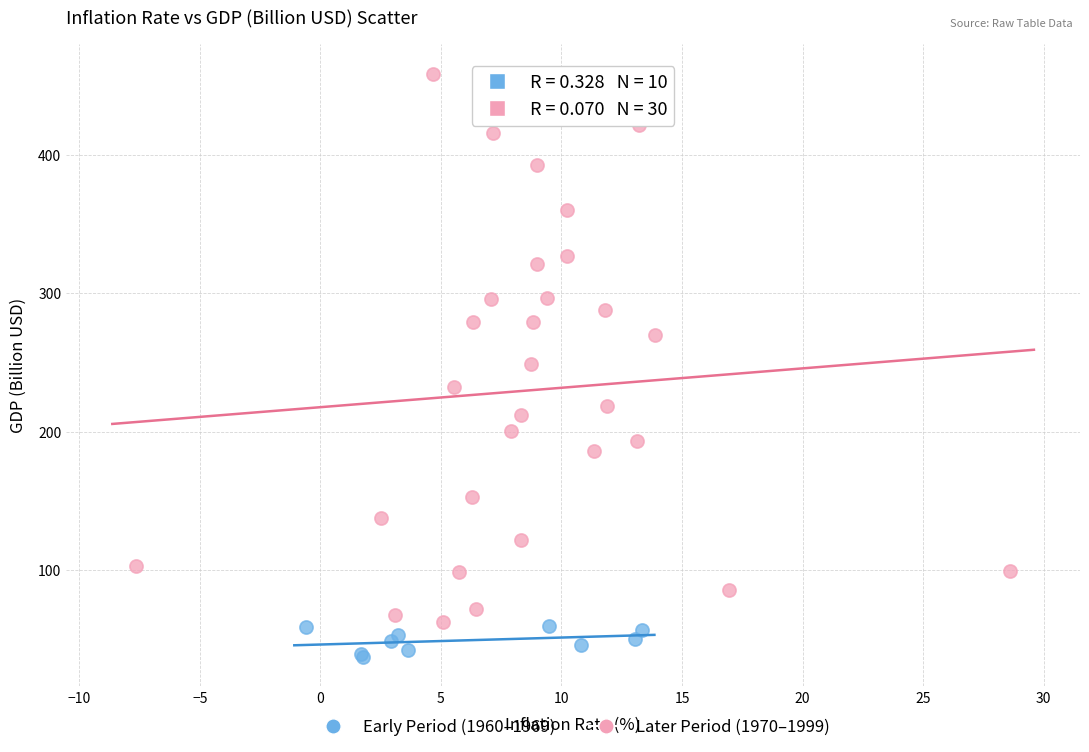

What are all the series names shown in the legend?

Early Period (1960–1969), Later Period (1970–1999)